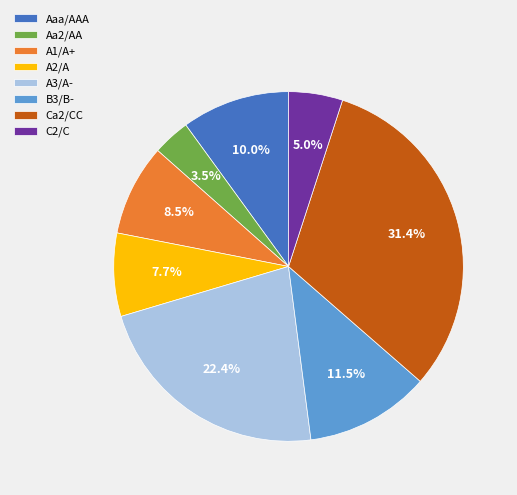

What percentage do A2/A and A3/A- together represent?

30.1%